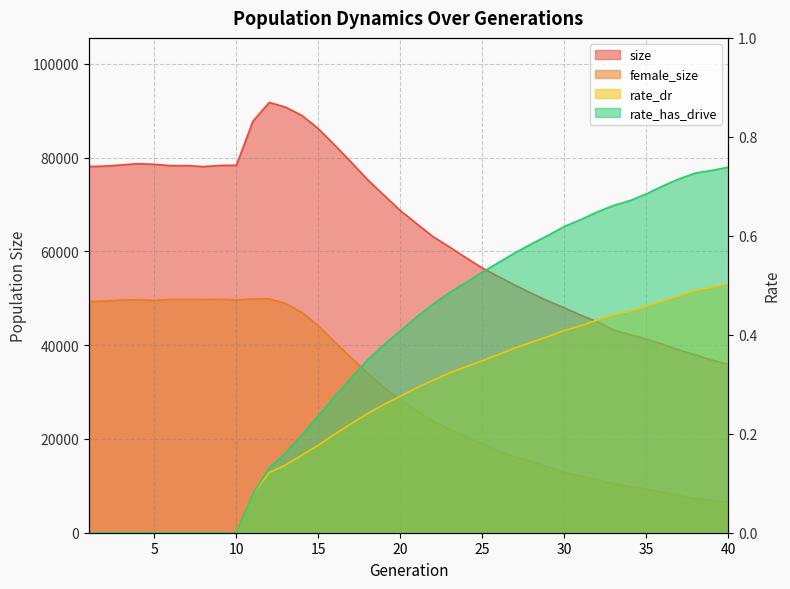

At how many categories does at least one series exceed 90957?

1